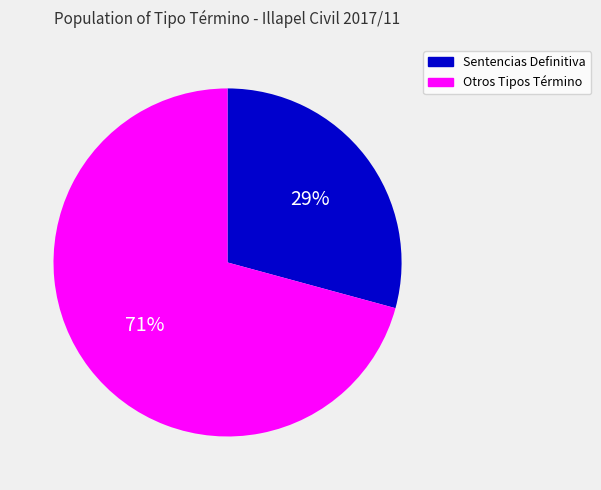

To the nearest percent, what is the difference between the largest and smallest slice percentages?

42%